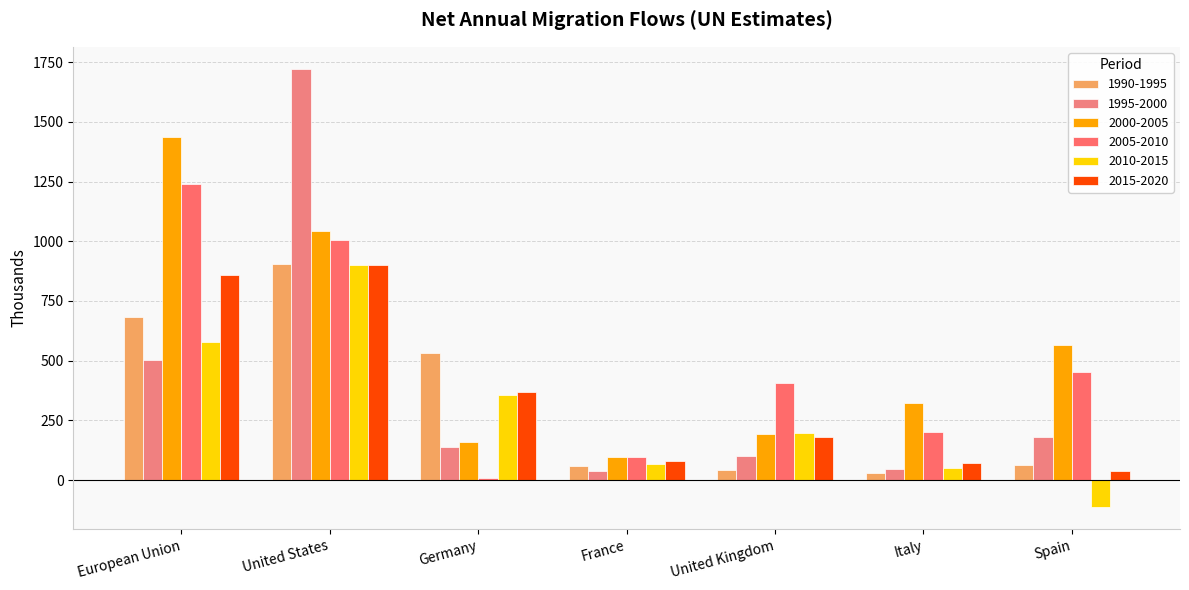

What are all the series names shown in the legend?

1990-1995, 1995-2000, 2000-2005, 2005-2010, 2010-2015, 2015-2020